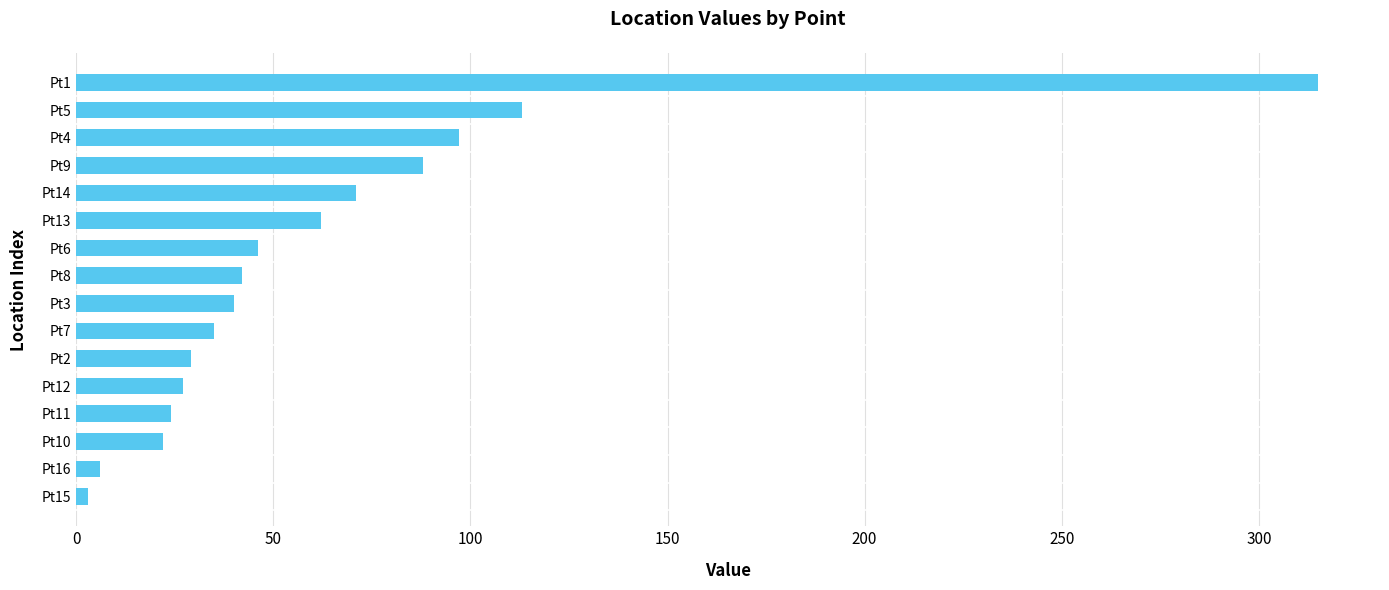

Approximately how many times larger is the value at Pt2 compared to Pt7?

0.8